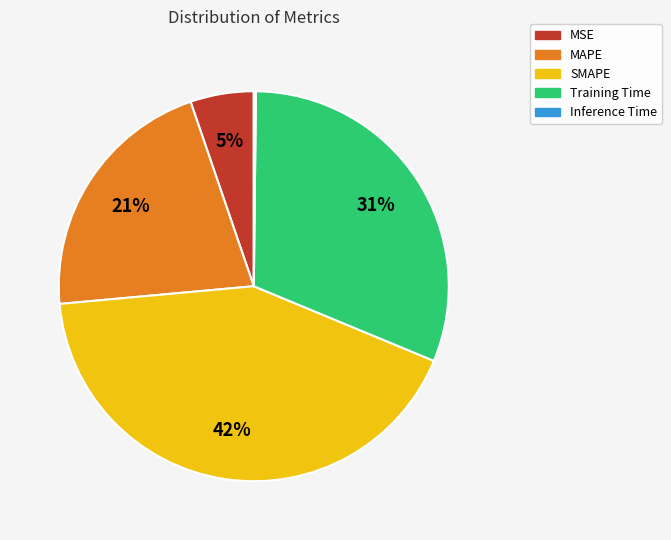

Which slice is the largest?

SMAPE